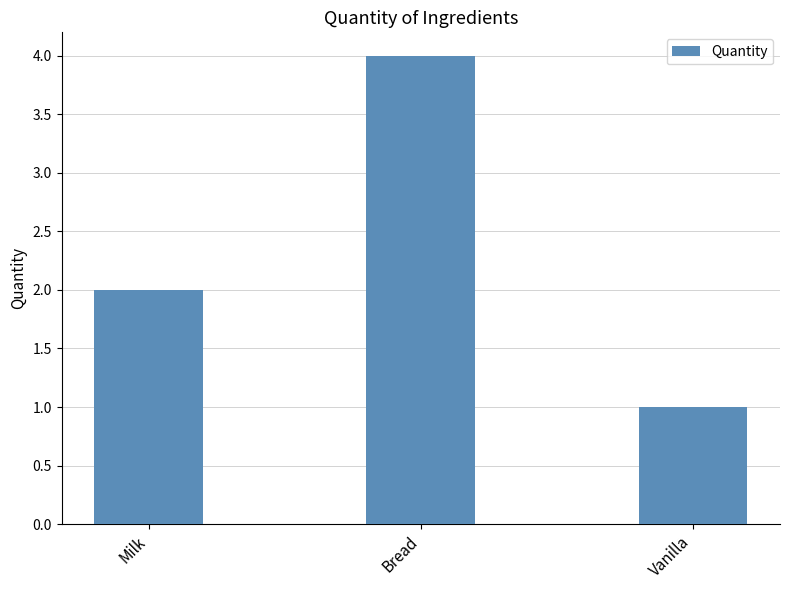

The value at Bread is 2. True or false?

False